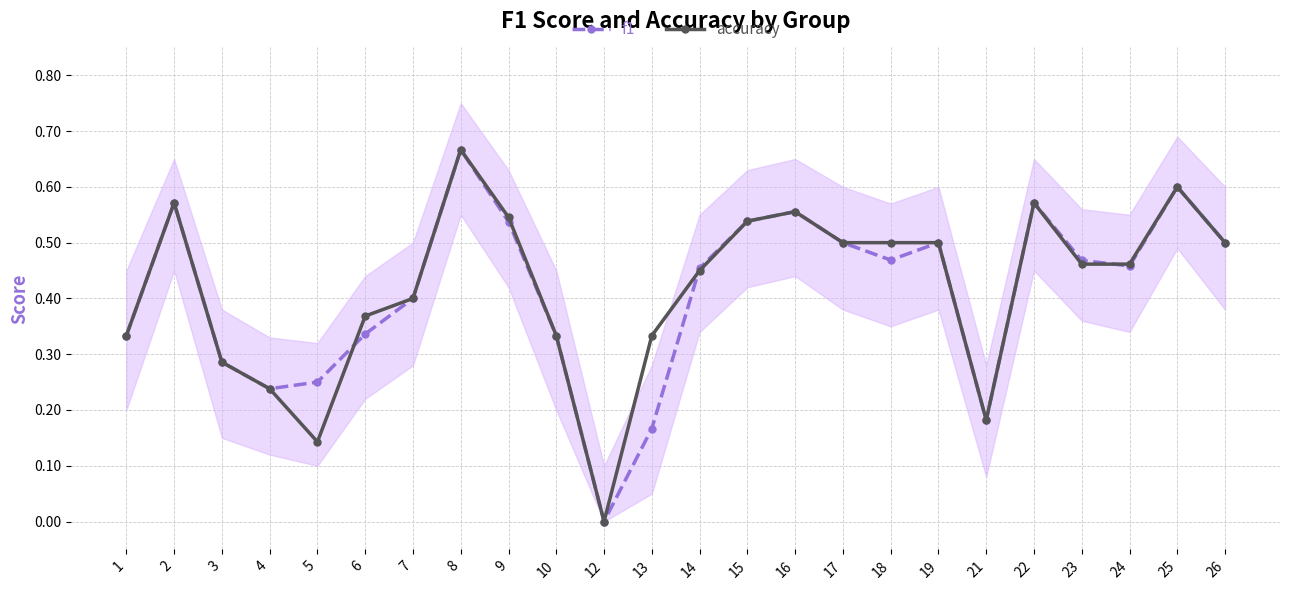

Rank the series by their average value, from lowest to highest.

f1, accuracy